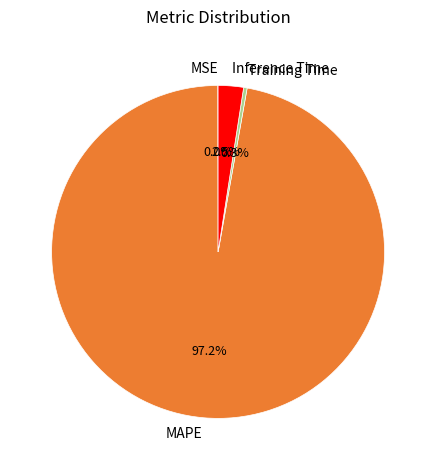

Does MAPE represent more than half of the total?

Yes